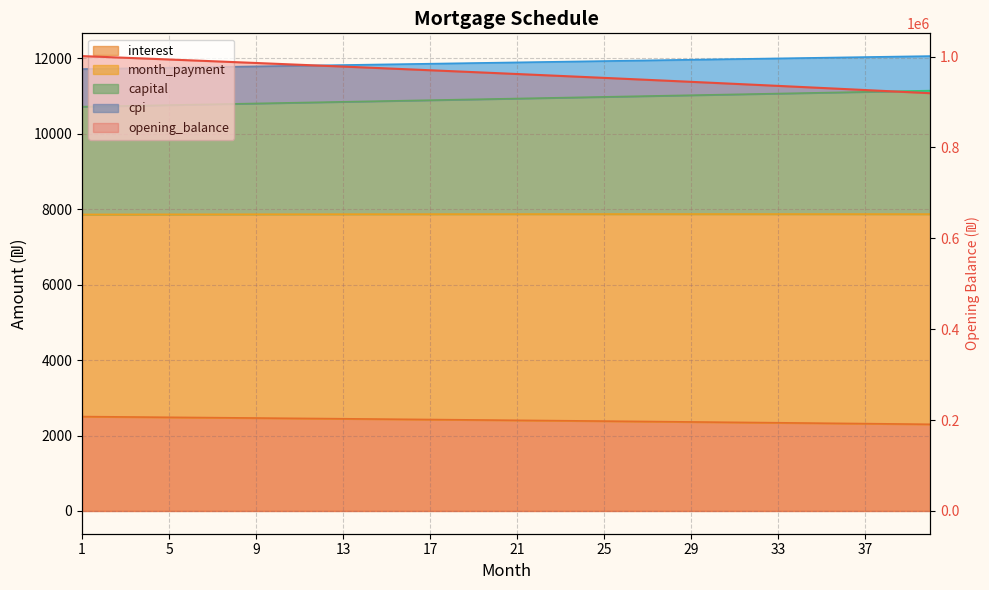

True or false: opening_balance and interest cross at least once.

False